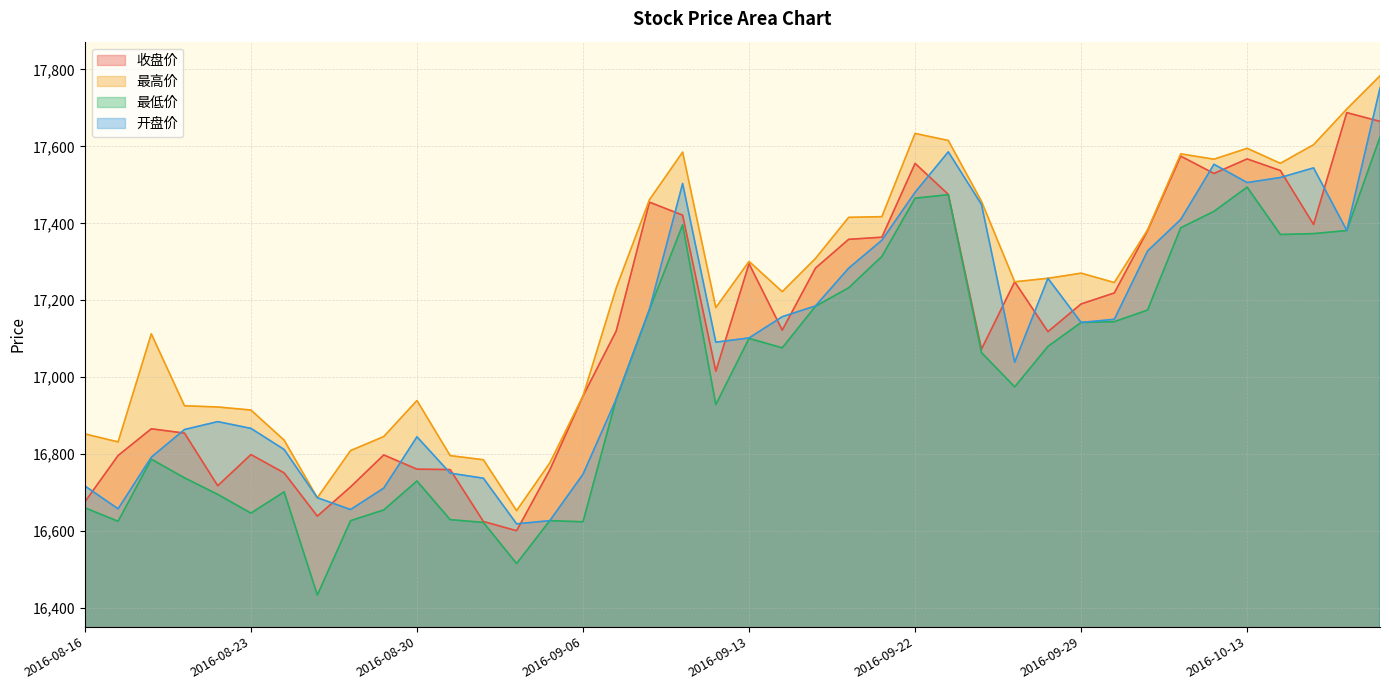

What is the spread (max minus min) of values at 2016-08-23?

268.1